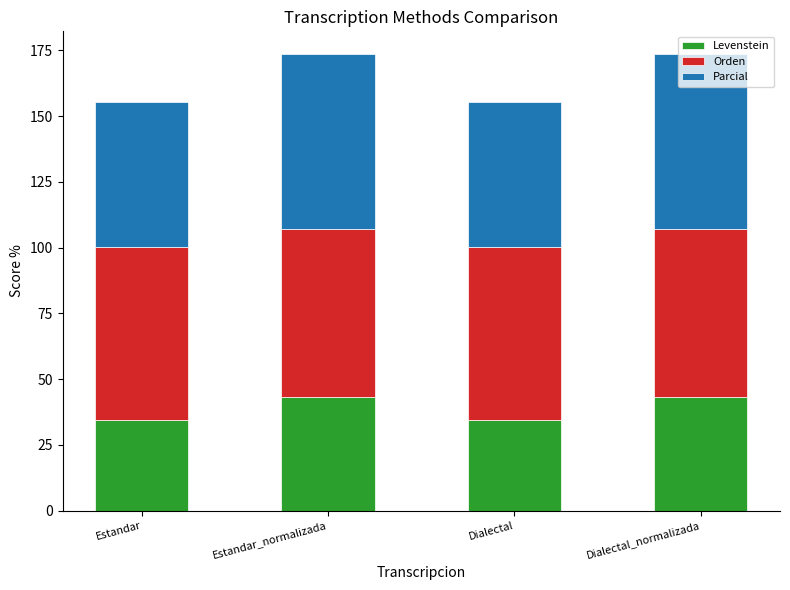

Is it true that Levenstein equals 34.6 at Dialectal?

True